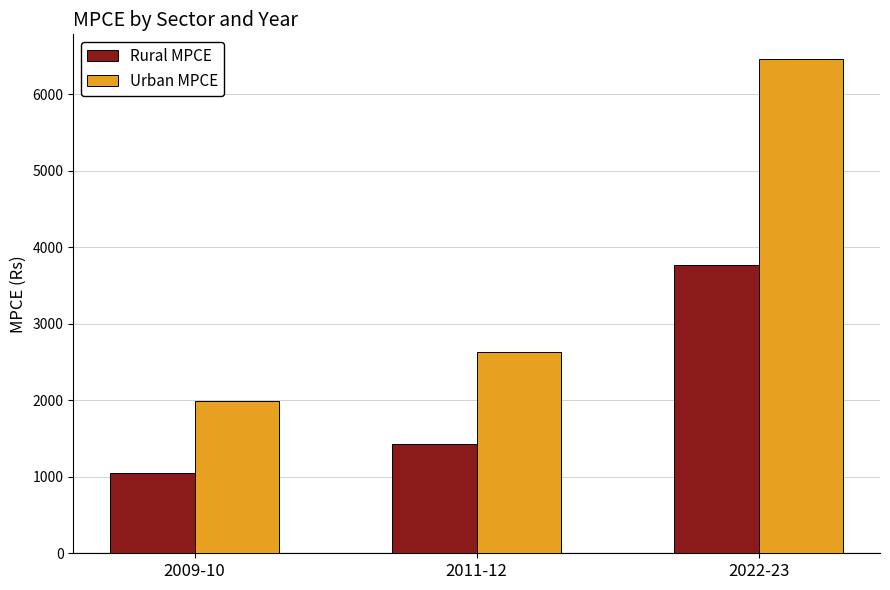

Reading left to right, extract all data points from this chart.

Rural MPCE: 1054	1430	3773
Urban MPCE: 1984	2630	6459